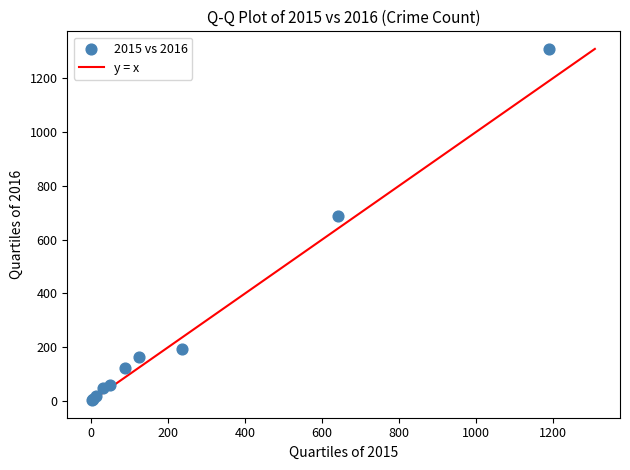

What Y value in the scatter plot is closest to 656?

689